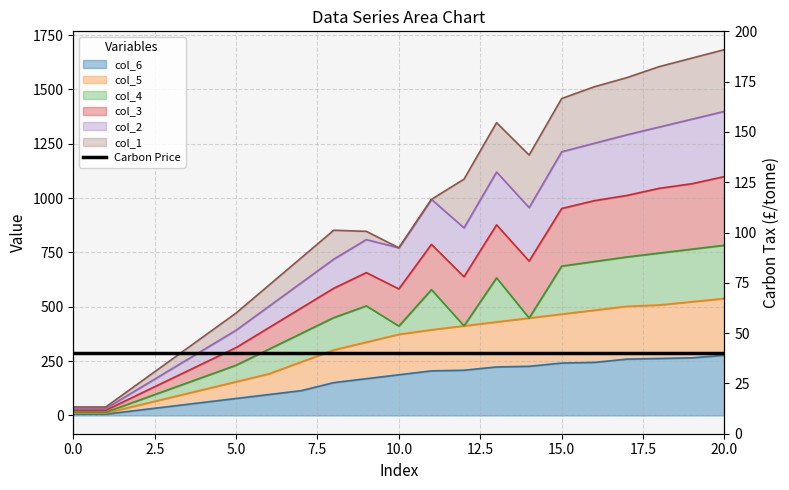

True or false: col_6 and col_5 intersect in this chart.

False